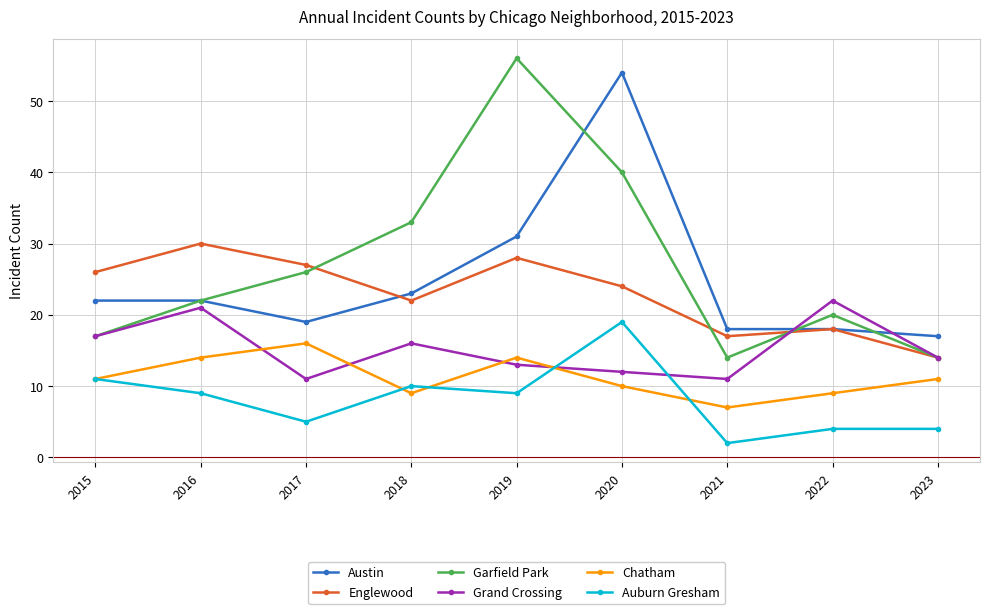

Is this an area chart (filled region under the line)?

No